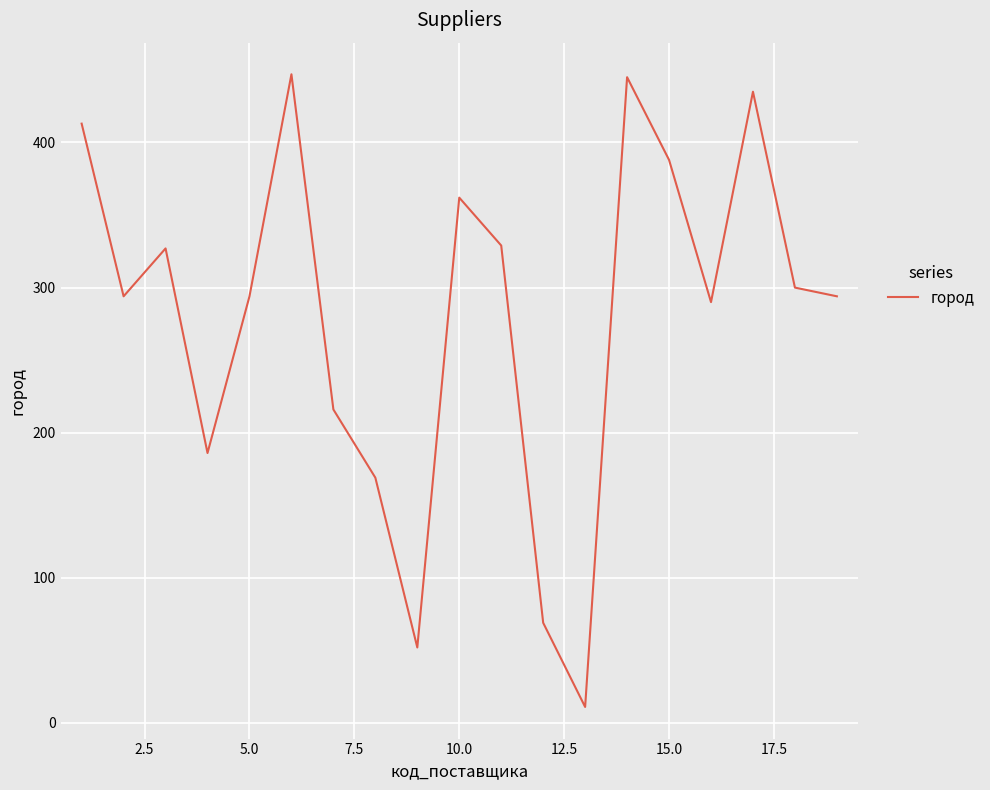

What is the difference between the maximum and minimum values?

436